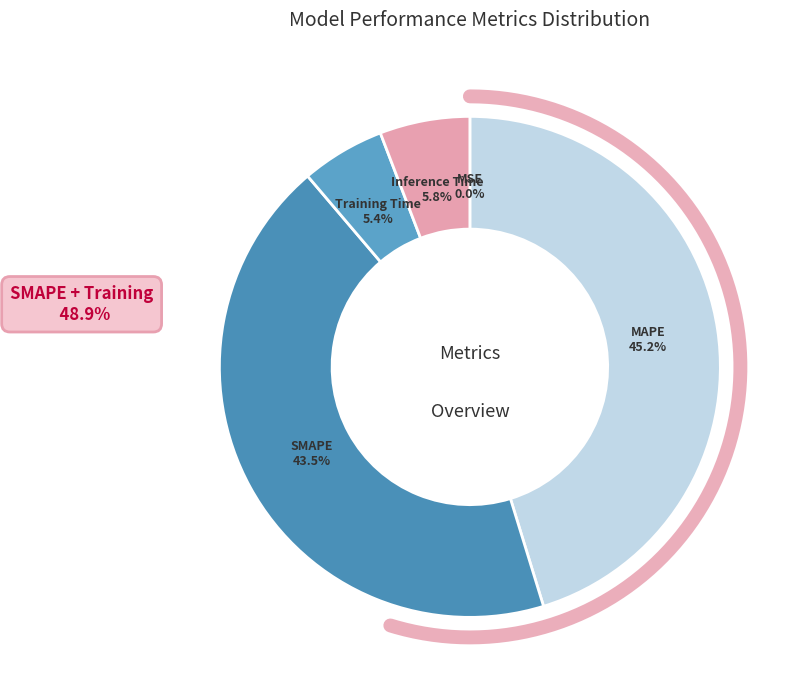

Does Inference Time represent more than half of the total?

No